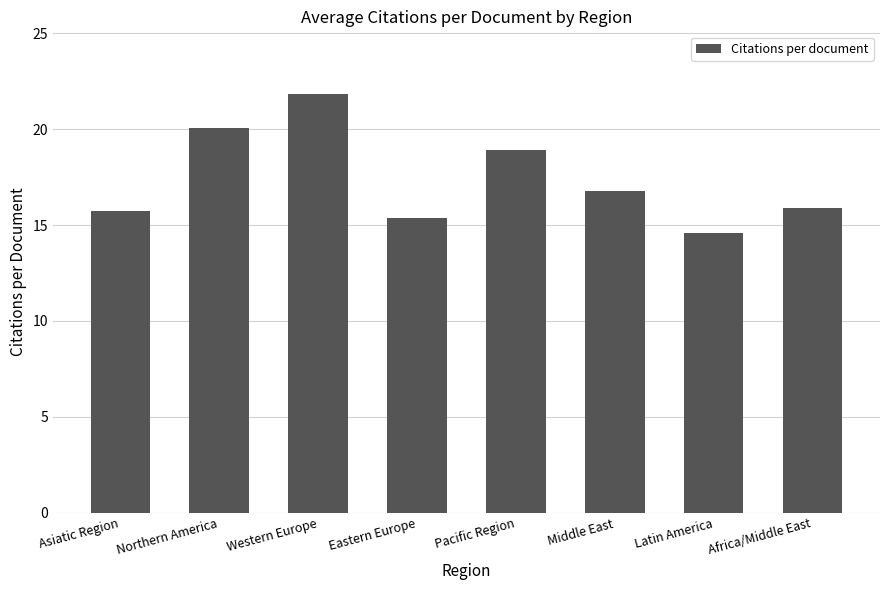

How many bars are there in total?

8